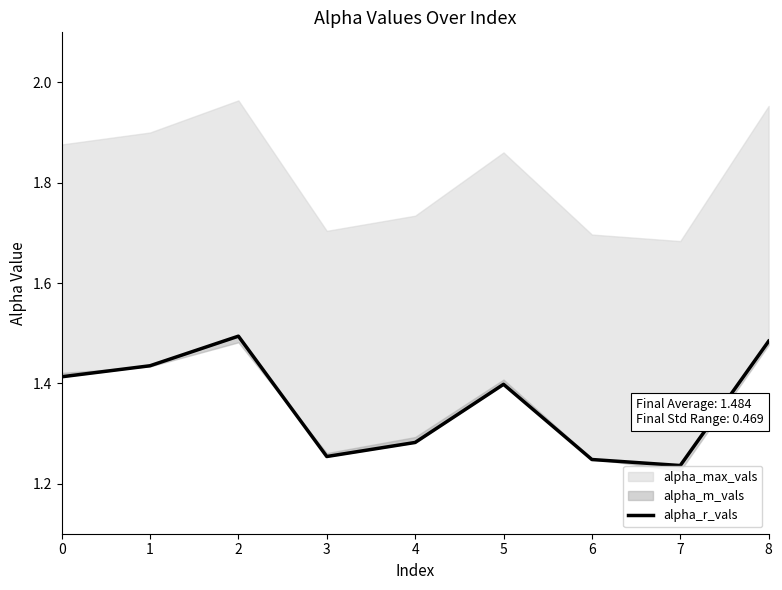

What is the value of the 9th point from the left?

1.5